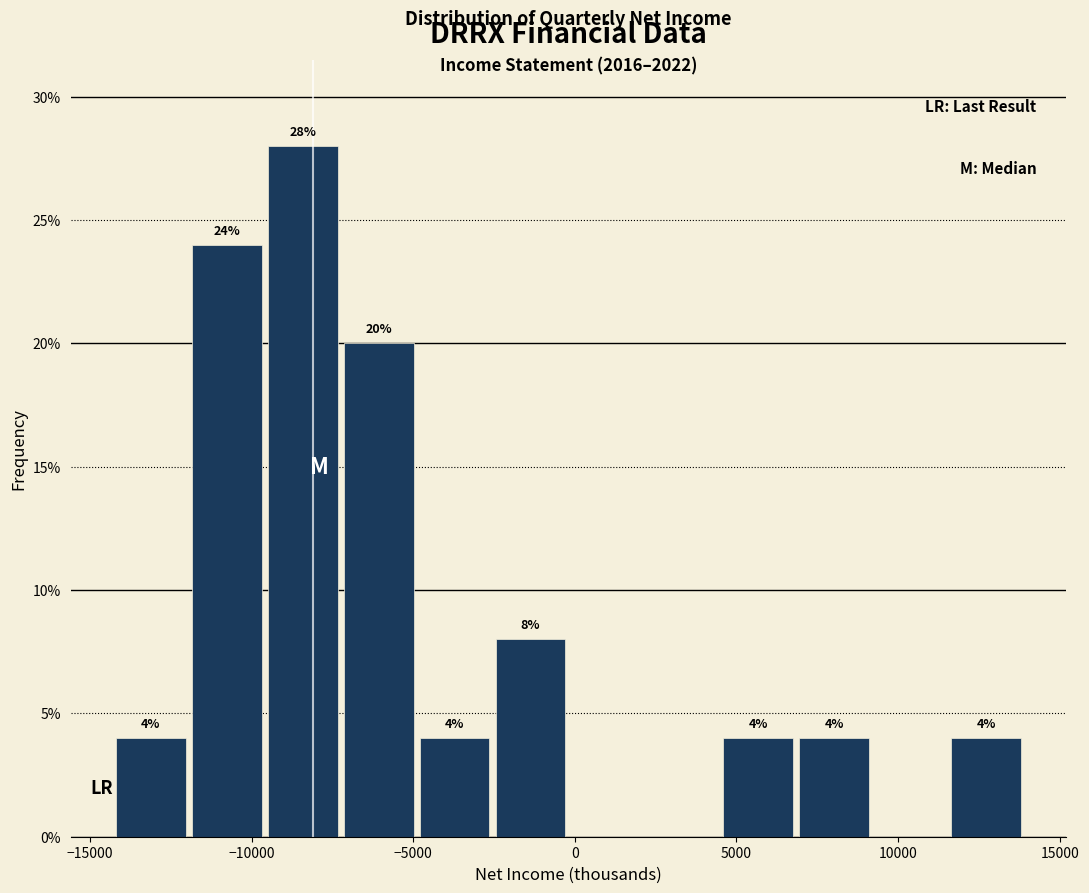

Over which range of the x-axis is the bar tallest?

-9600 to -7250